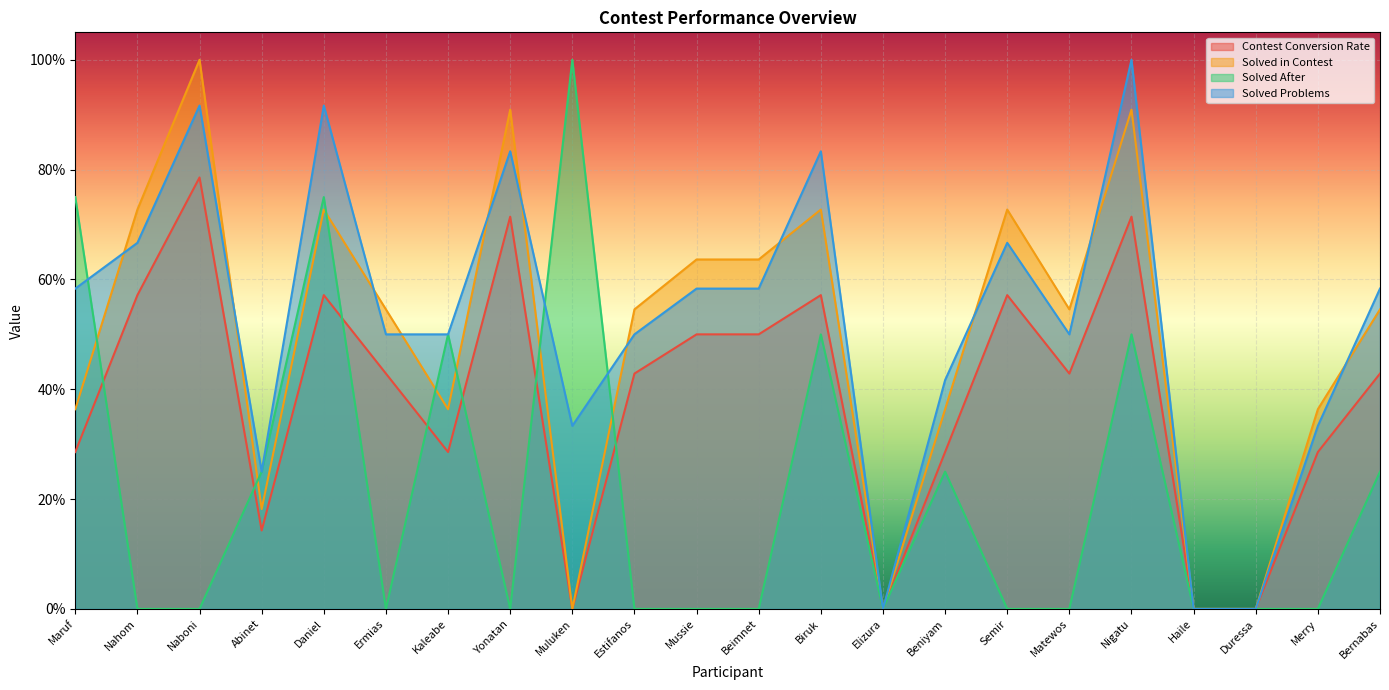

What are all the series names shown in the legend?

Contest Conversion Rate, Solved in Contest, Solved After, Solved Problems